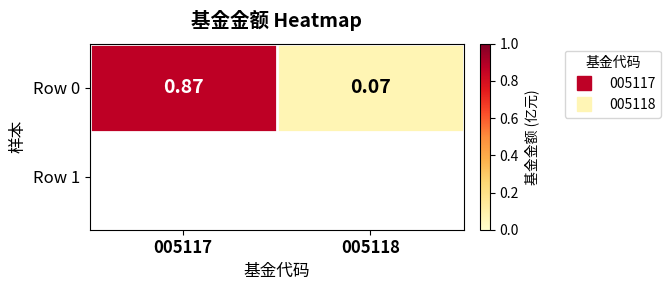

What is the sum of the values at 005117 and 005118?

0.9